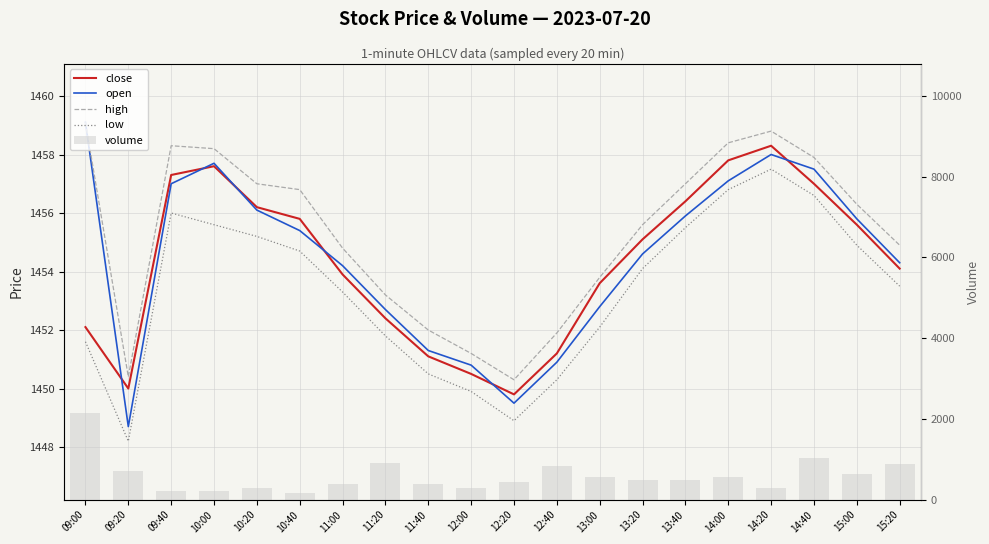

What is the label of the 6th bar from the right?

13:40